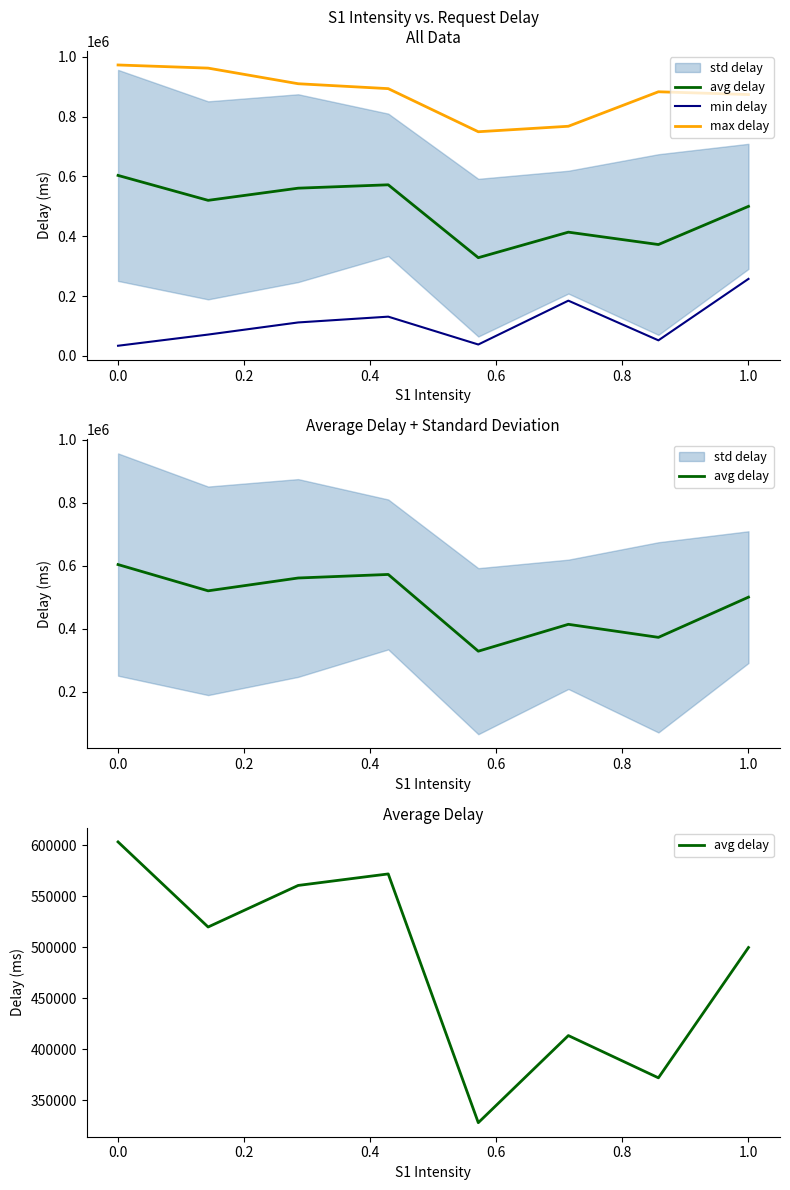

What is the sum of all max delay values?

7009724.0